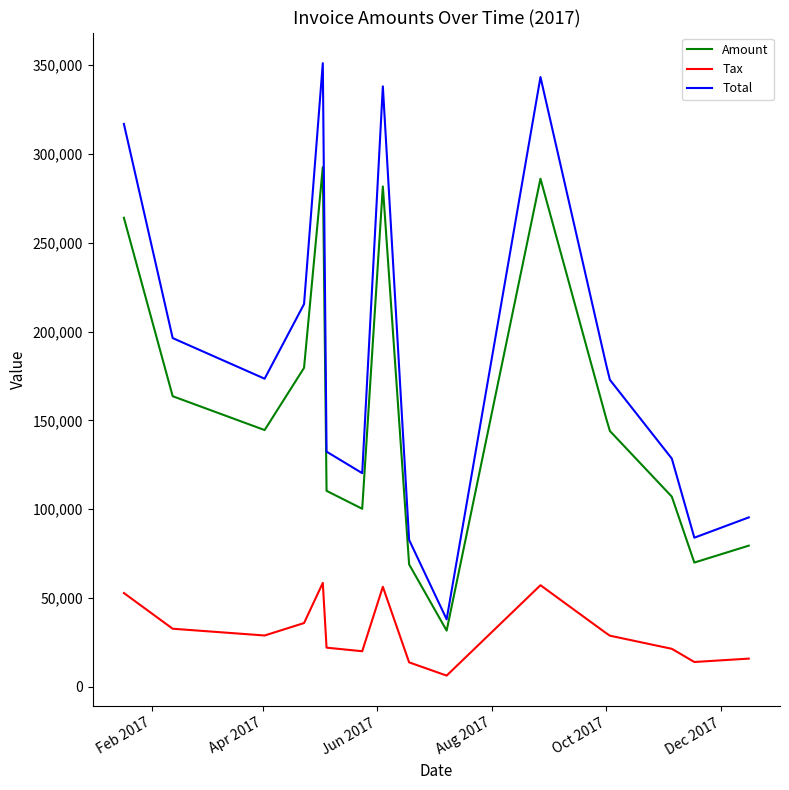

How many categories are shown in the chart?

16